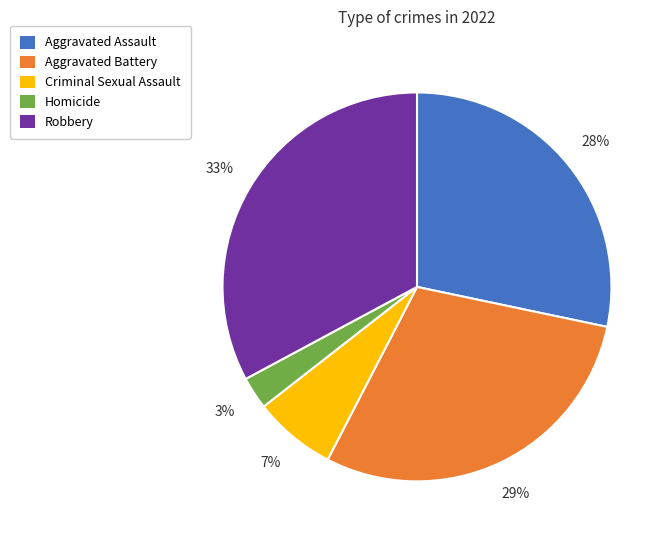

To the nearest percent, what percentage of the pie is Aggravated Battery?

29%